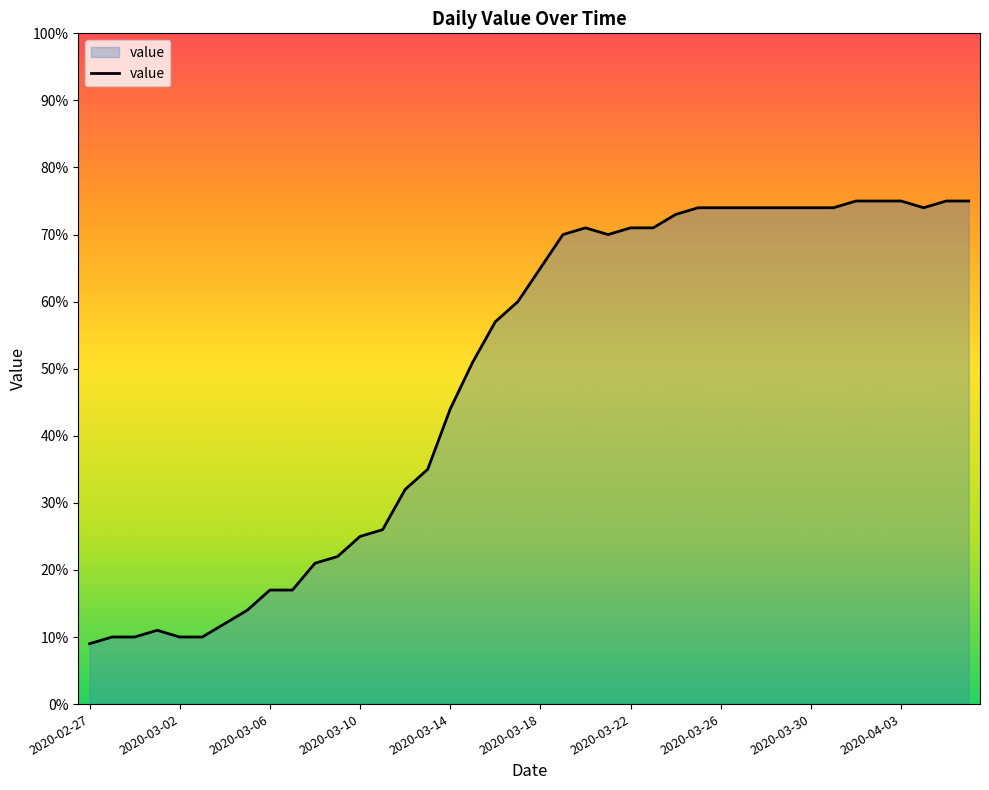

What is the difference between the maximum and minimum values?

66